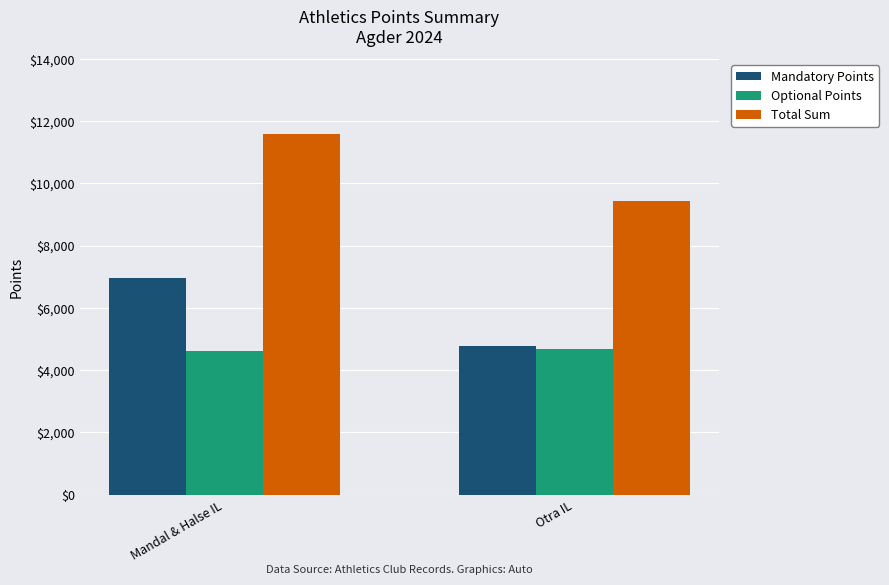

What is the label of the 1st bar from the right?

Otra IL